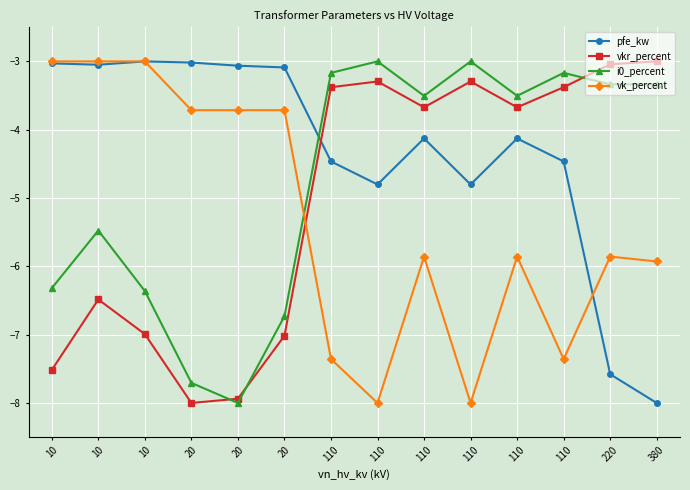

What is the approximate value of pfe_kw at 220?

-7.6